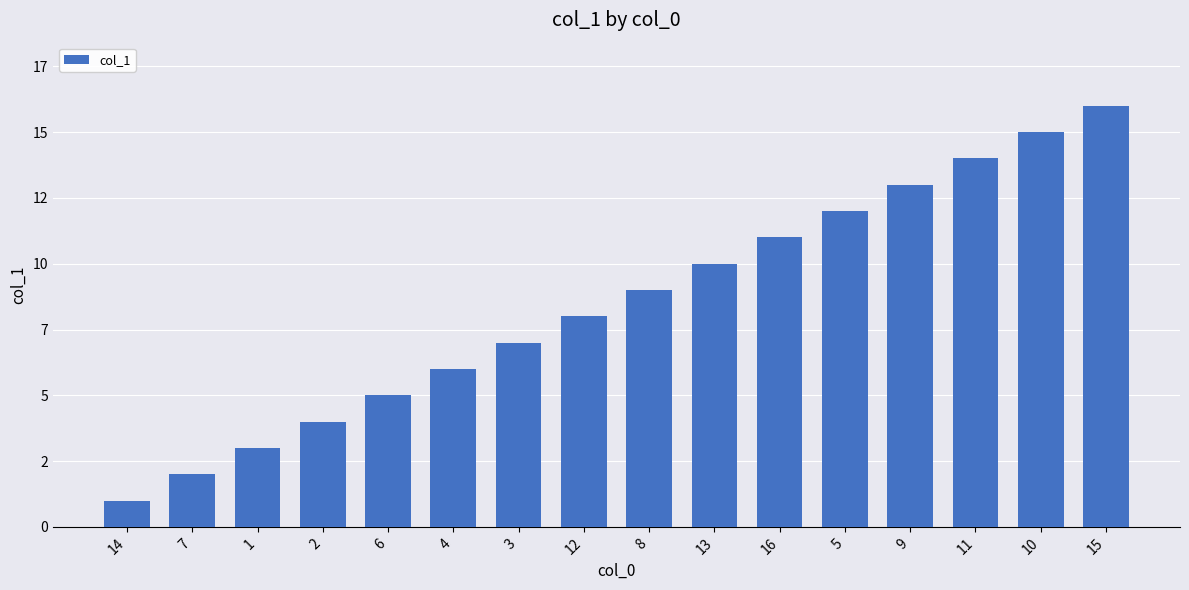

Which label corresponds to the smallest value in the chart?

14